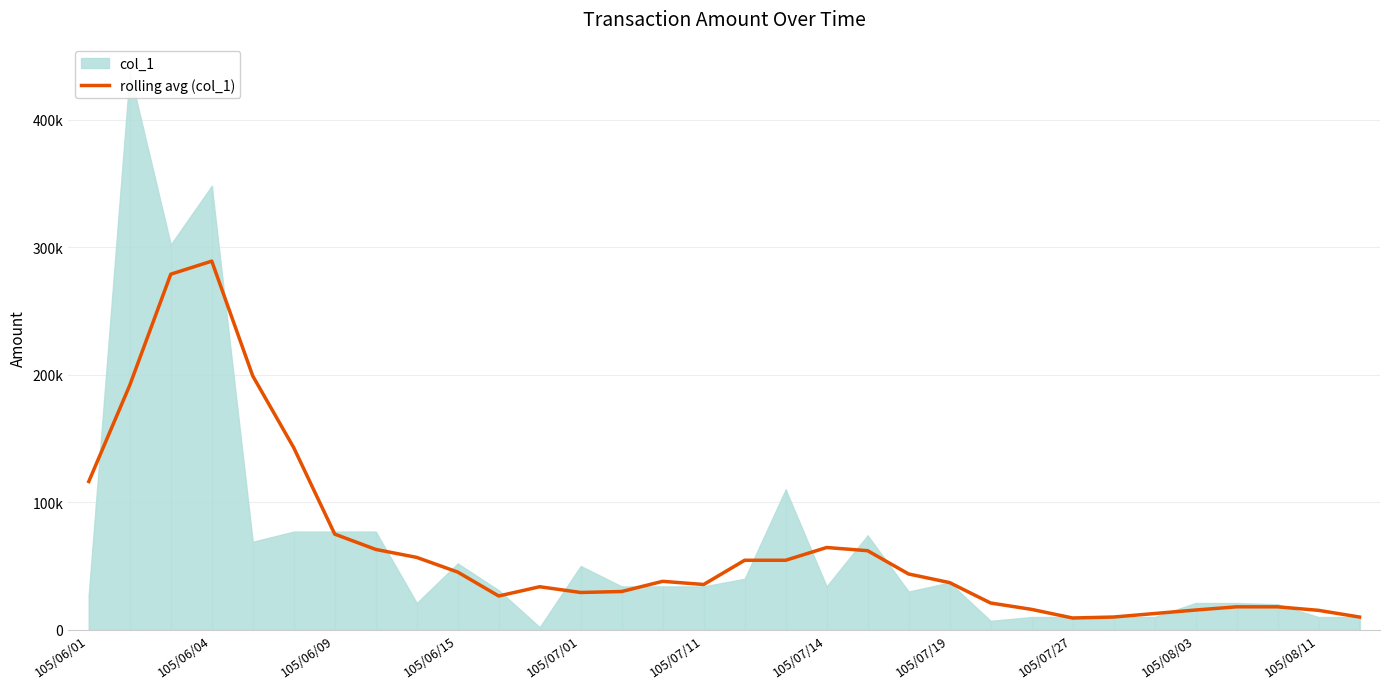

True or false: the data shows 57.6 at 14.

False